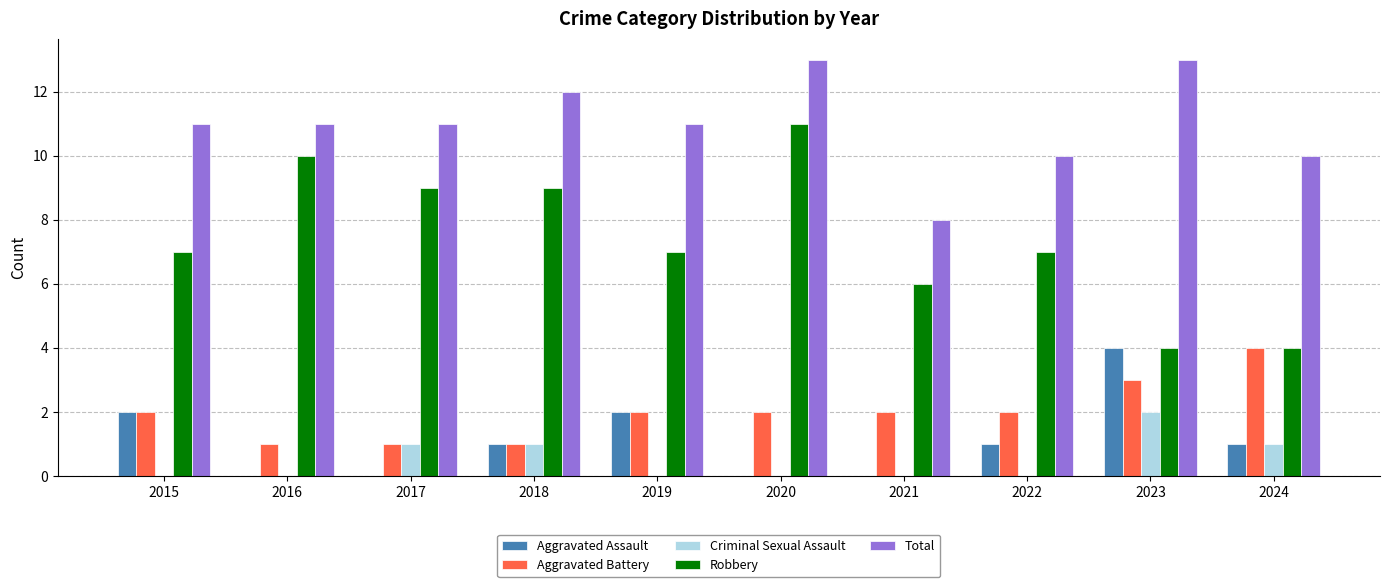

How many distinct data groups are displayed?

5